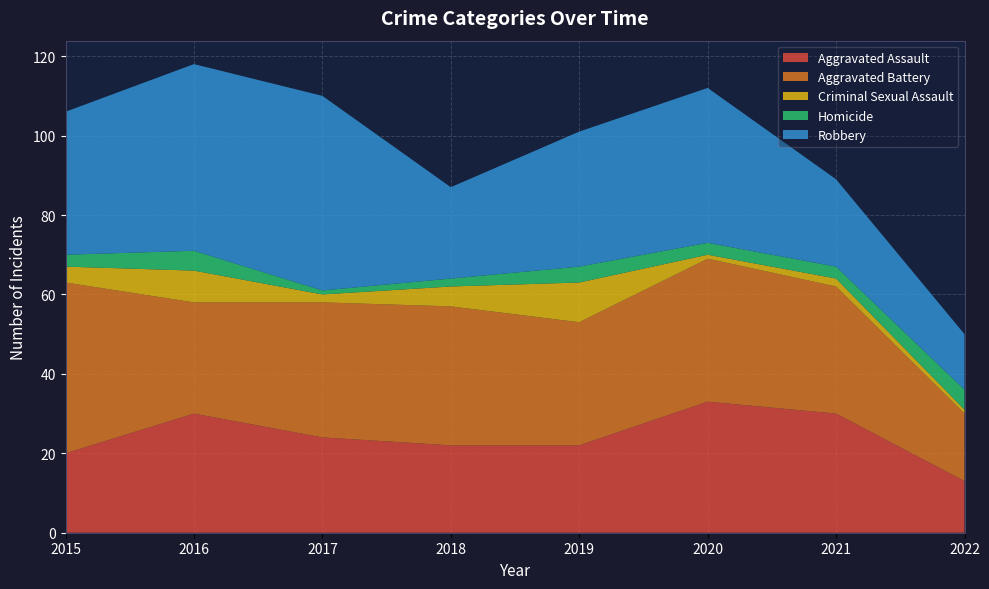

Reading left to right, transcribe all the data shown in this chart.

Aggravated Assault: 2015=20	2016=30	2017=24	2018=22	2019=22	2020=33	2021=30	2022=13
Aggravated Battery: 2015=43	2016=28	2017=34	2018=35	2019=31	2020=36	2021=32	2022=17
Criminal Sexual Assault: 2015=4	2016=8	2017=2	2018=5	2019=10	2020=1	2021=2	2022=1
Homicide: 2015=3	2016=5	2017=1	2018=2	2019=4	2020=3	2021=3	2022=5
Robbery: 2015=36	2016=47	2017=49	2018=23	2019=34	2020=39	2021=22	2022=14